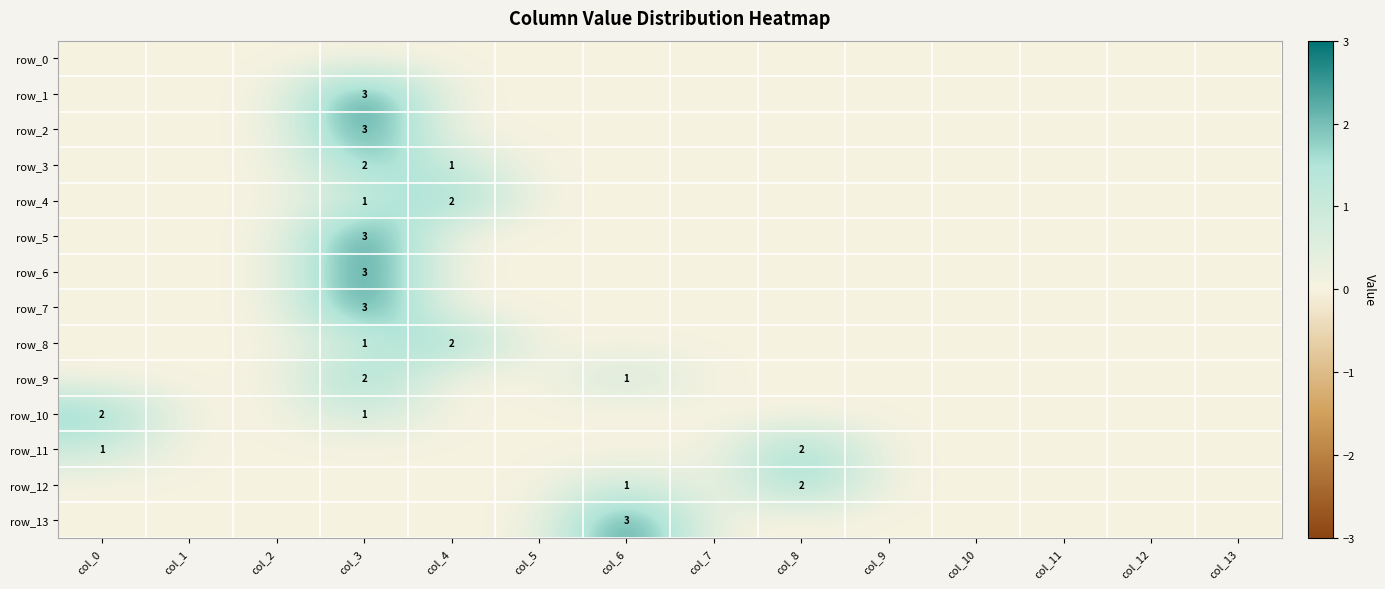

How many values in row_4 are above zero?

2